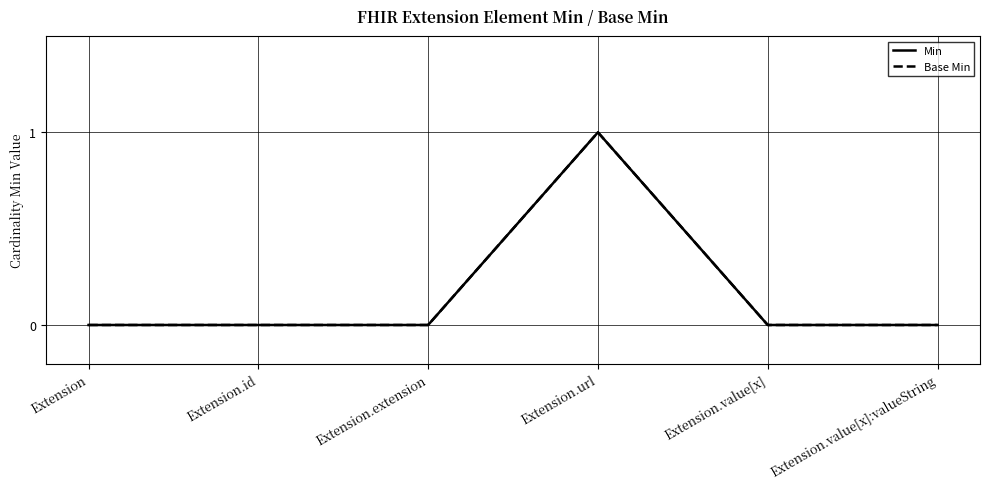

At which category is the sum across all series the highest?

Extension.url